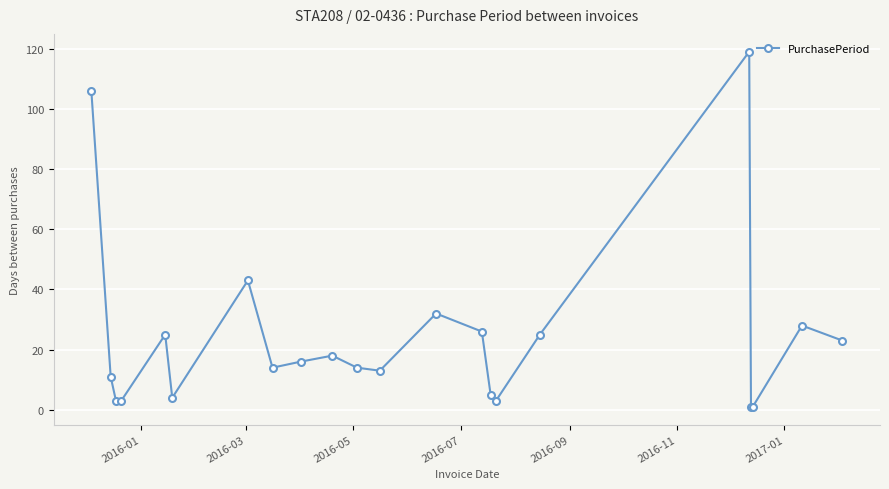

What is the maximum value shown in the chart?

119